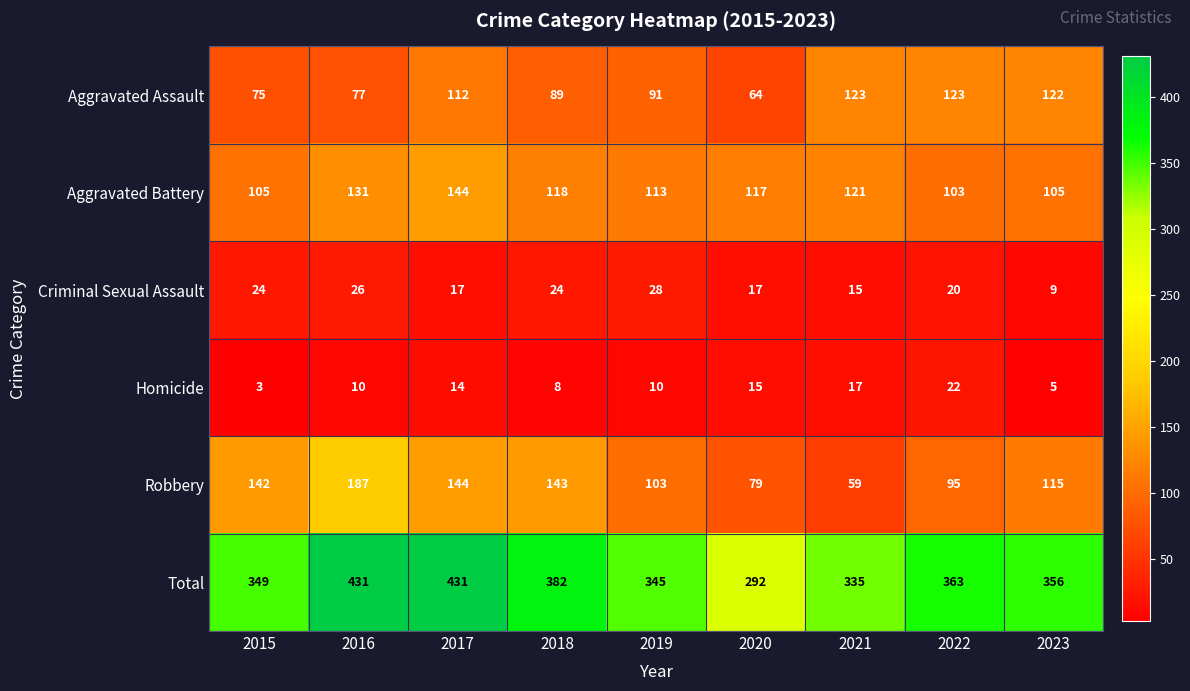

Between 2016 and 2020, which series saw the biggest shift?

Total